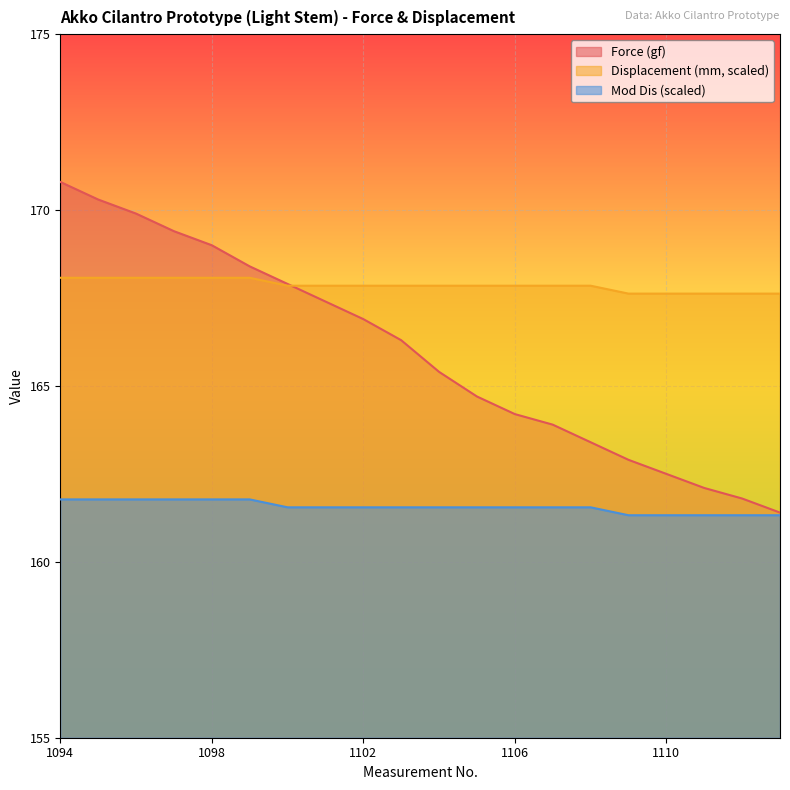

Between 1096 and 1109, which series saw the biggest shift?

Force (gf)